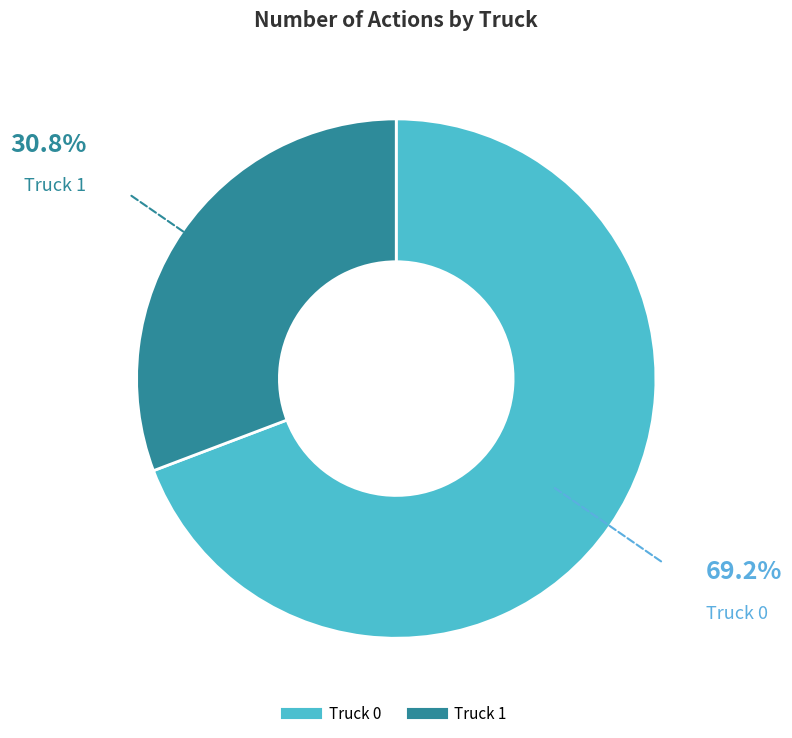

Is there any slice that represents more than half of the pie?

Yes